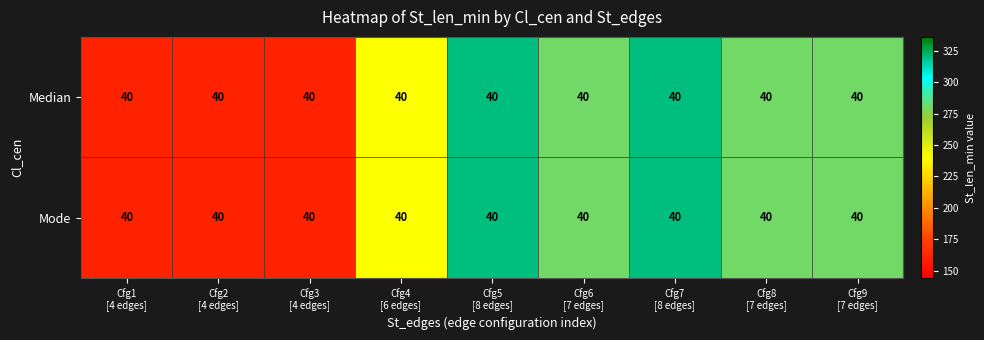

Is the value of Mode at Cfg9 [7 edges] greater than the value of Median at Cfg7 [8 edges]?

No